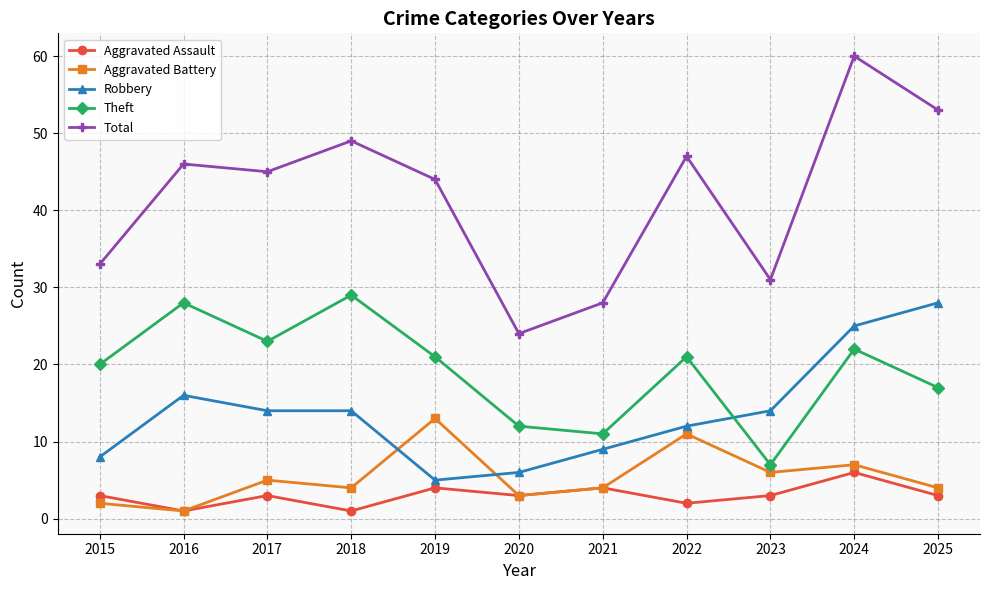

True or false: Robbery and Total intersect in this chart.

False